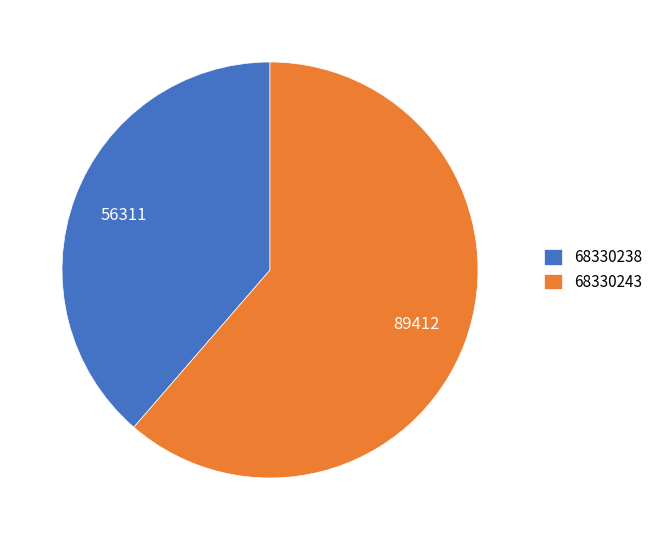

Is the sum of 68330243 and 68330238 greater than half?

Yes